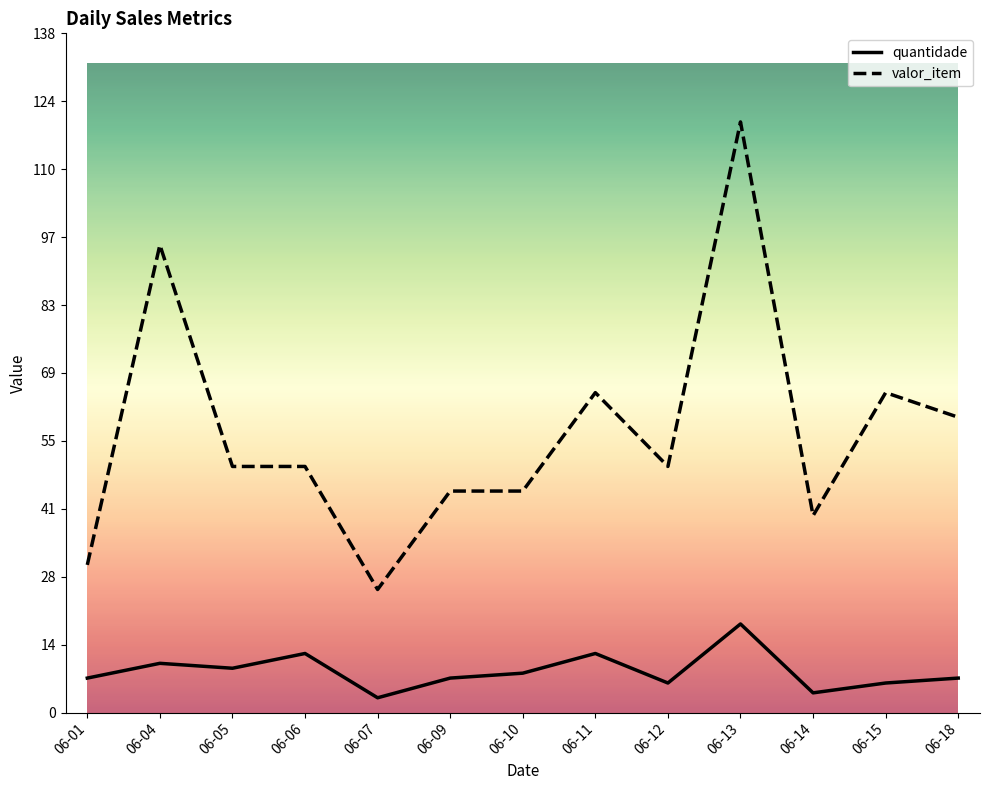

Count the number of categories in the chart.

13